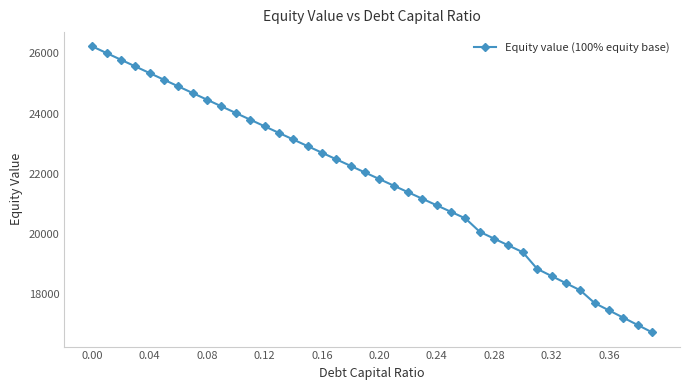

What is the maximum value shown in the chart?

26232.9